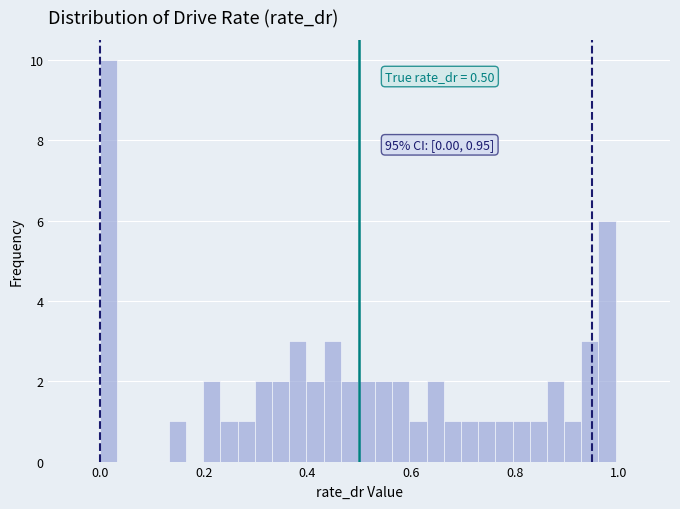

Around what value on the x-axis is the tallest bar? Give the approximate position of its centre, as read against the axis.

0.02